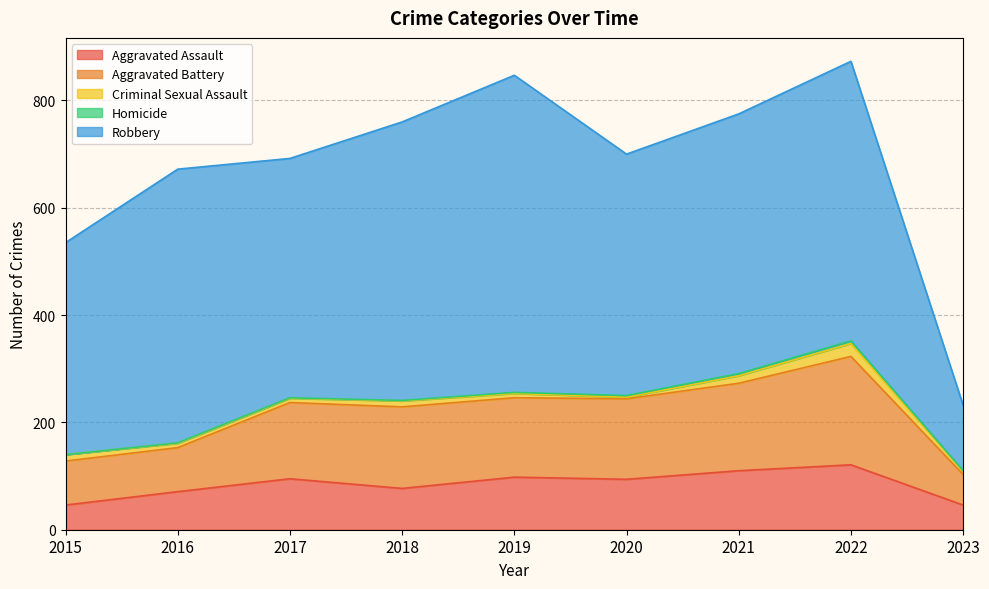

At 2021, list the series in order from largest to smallest.

Robbery, Aggravated Battery, Aggravated Assault, Criminal Sexual Assault, Homicide